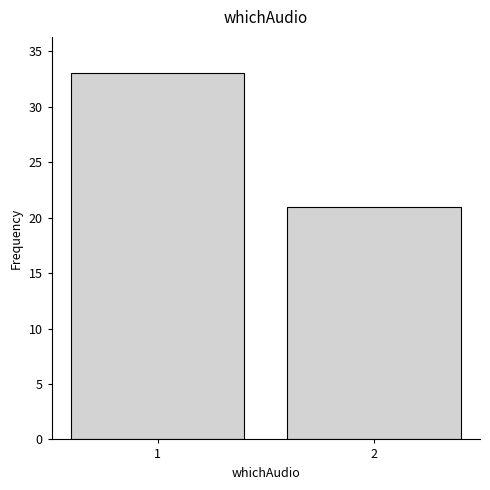

Reading left to right, list all the values displayed in this chart.

33	21